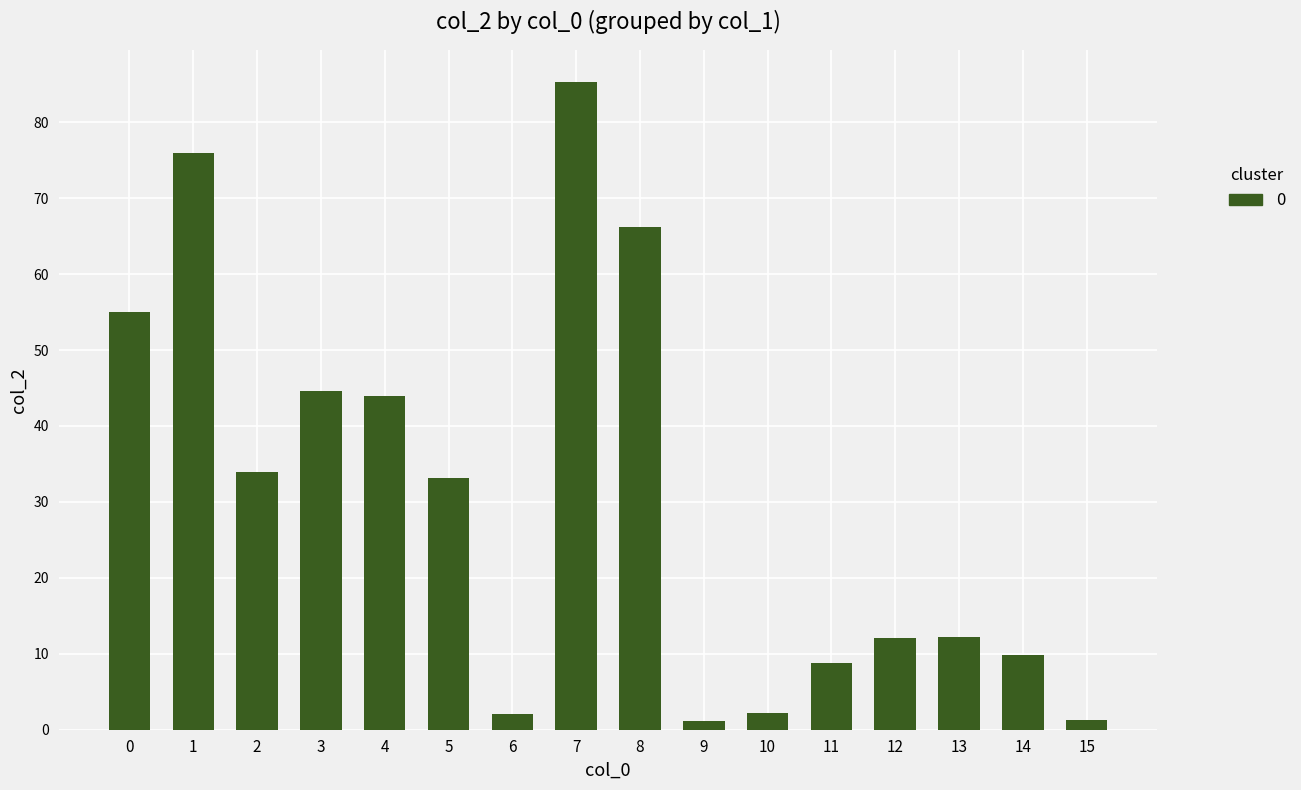

What is the greatest value displayed?

85.3